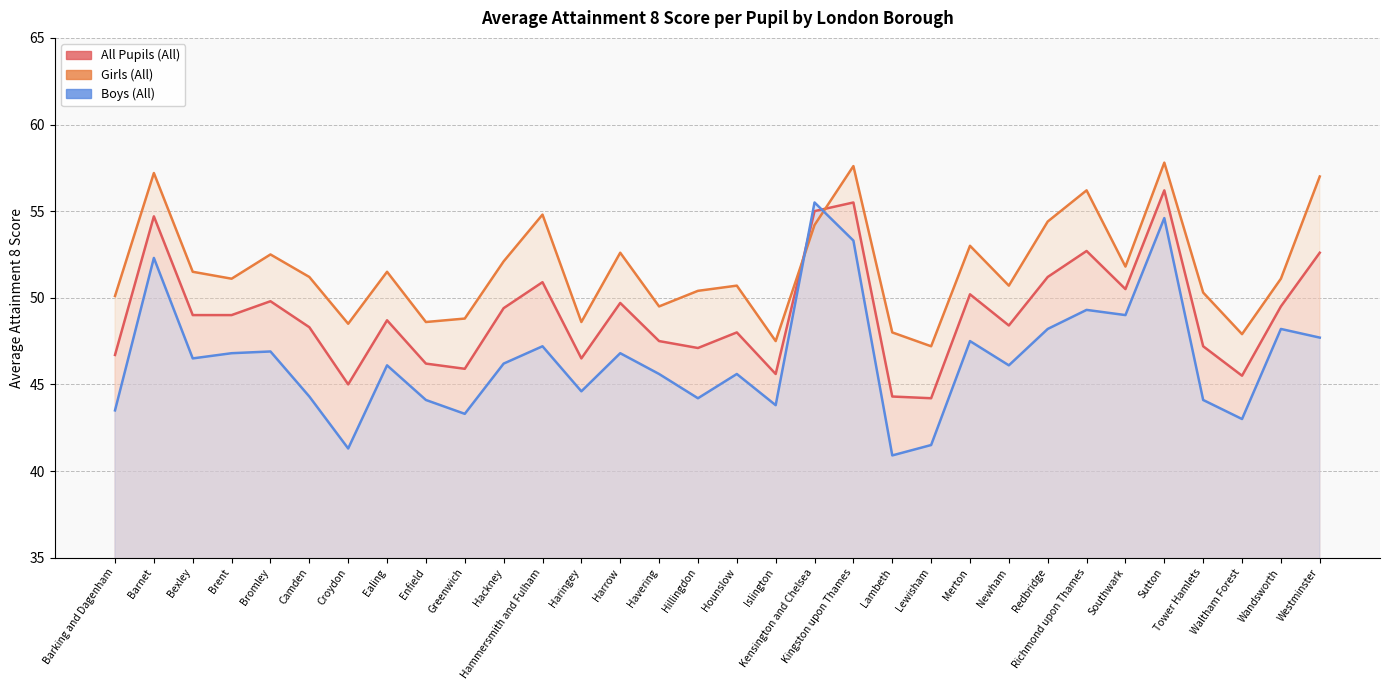

Where do Boys (All) and All Pupils (All) first cross each other?

Islington and Kensington and Chelsea